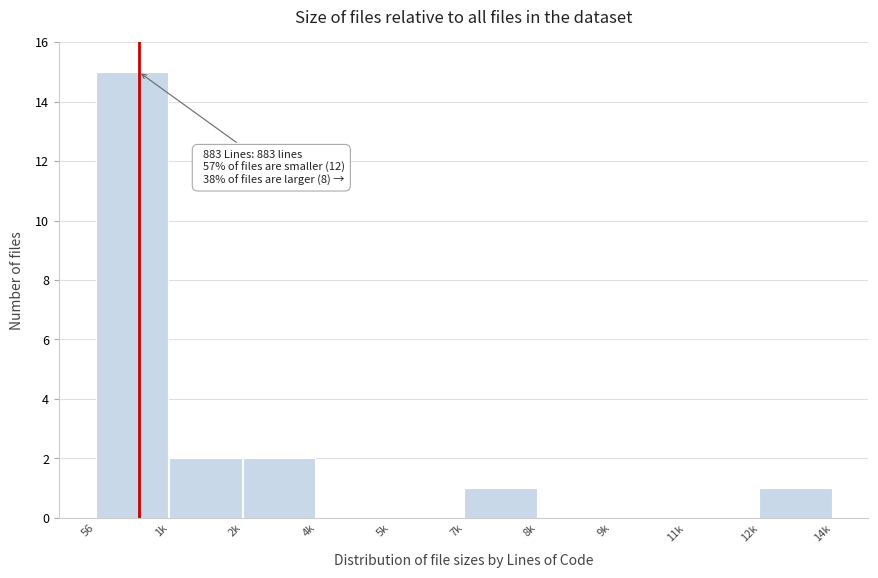

Reading left to right, list all the values displayed in this chart.

56=15	1k=2	2k=2	4k=0	5k=0	7k=1	8k=0	9k=0	11k=0	12k=1